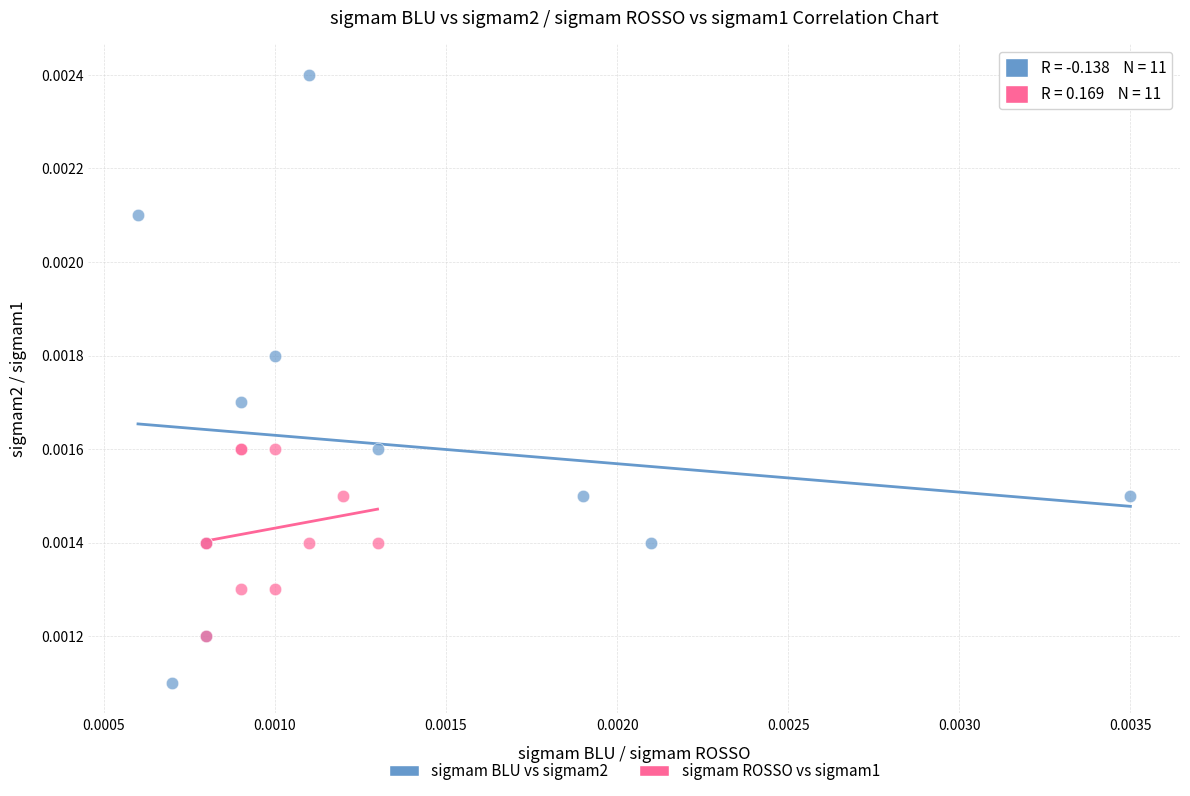

Which series reaches the maximum Y coordinate?

sigmam BLU vs sigmam2